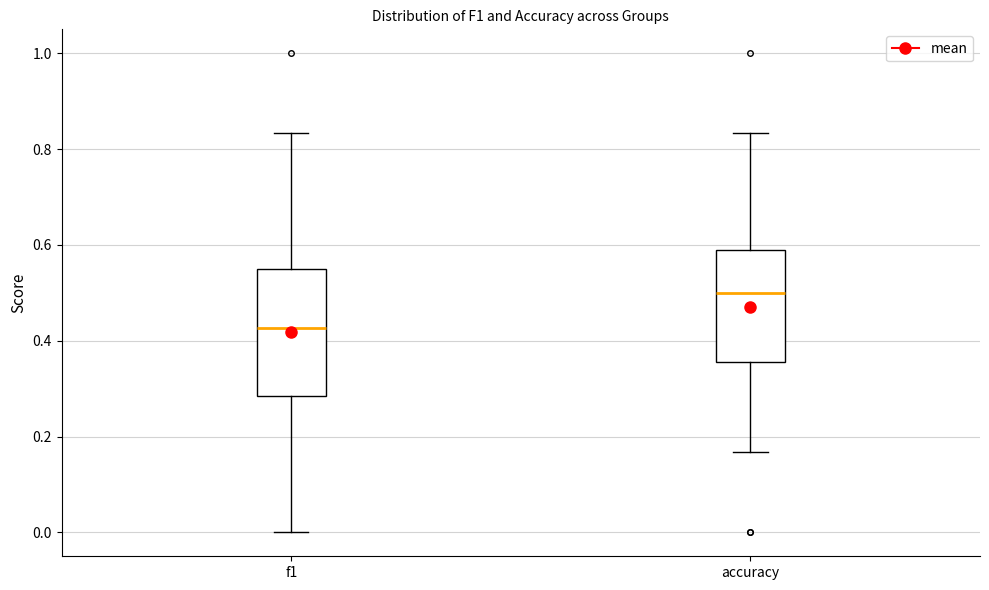

Reading left to right, transcribe this box plot: for each box, give where its median line is, the range the box spans, and where its two whiskers end, as read against the y-axis. The values are not printed on the chart, so give them approximately, as read against the axis.

f1: median 0.42, box 0.28 to 0.54, whiskers 0.00 to 0.84
accuracy: median 0.50, box 0.36 to 0.60, whiskers 0.16 to 0.84